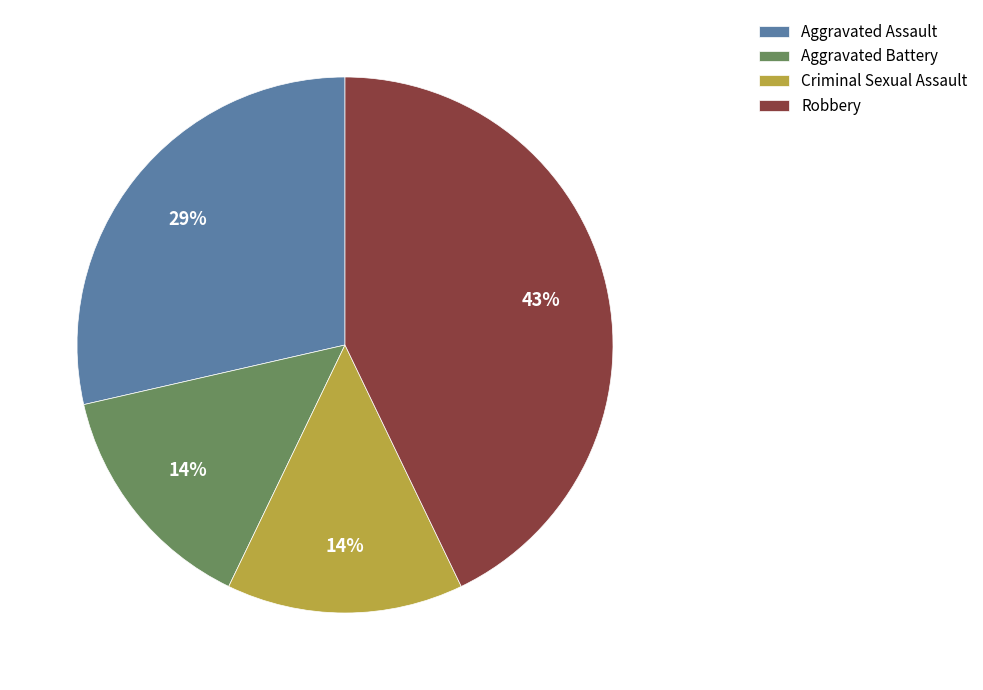

The Robbery slice represents 49% of the pie. True or false?

False